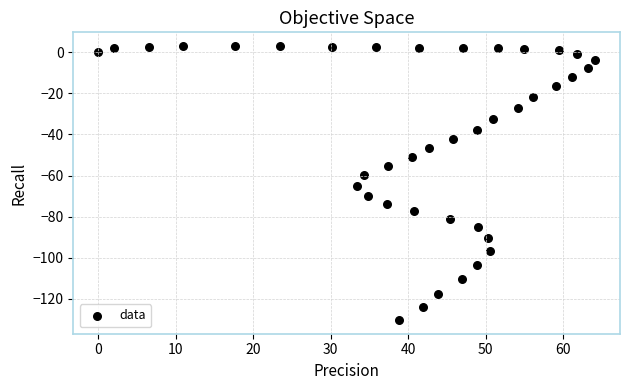

What is the range of Y values (max minus min)?

133.3